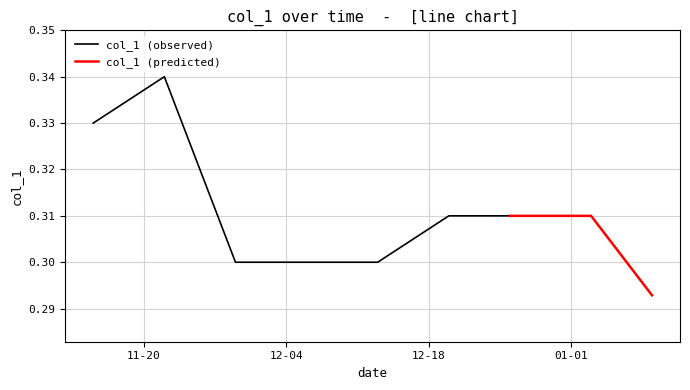

How many interior local peaks (higher than both neighbors) does the data have?

1